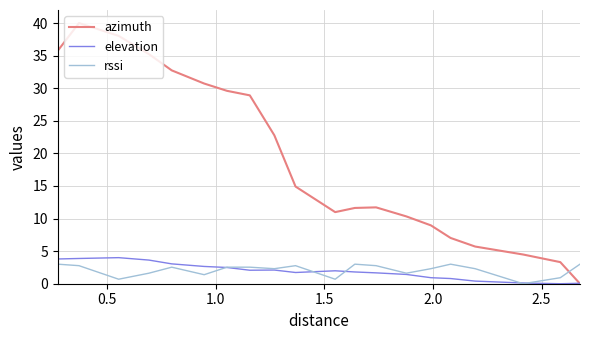

Rank the series by their maximum value, from highest to lowest.

azimuth, elevation, rssi